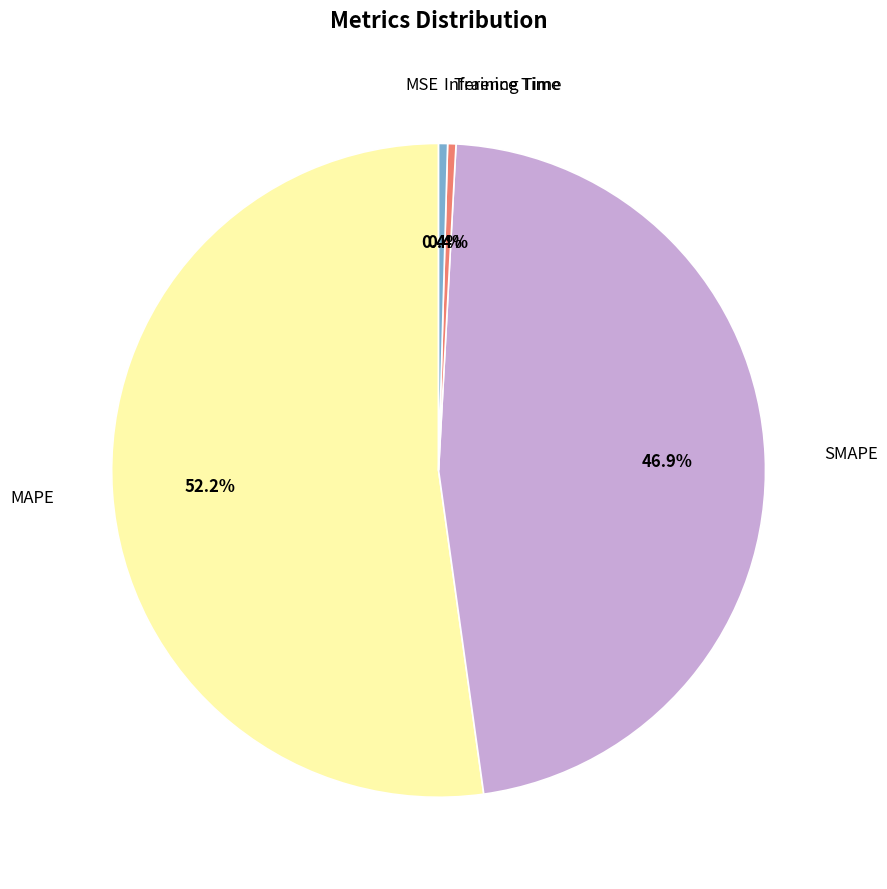

What percentage is the MAPE slice, to the nearest percent?

52%